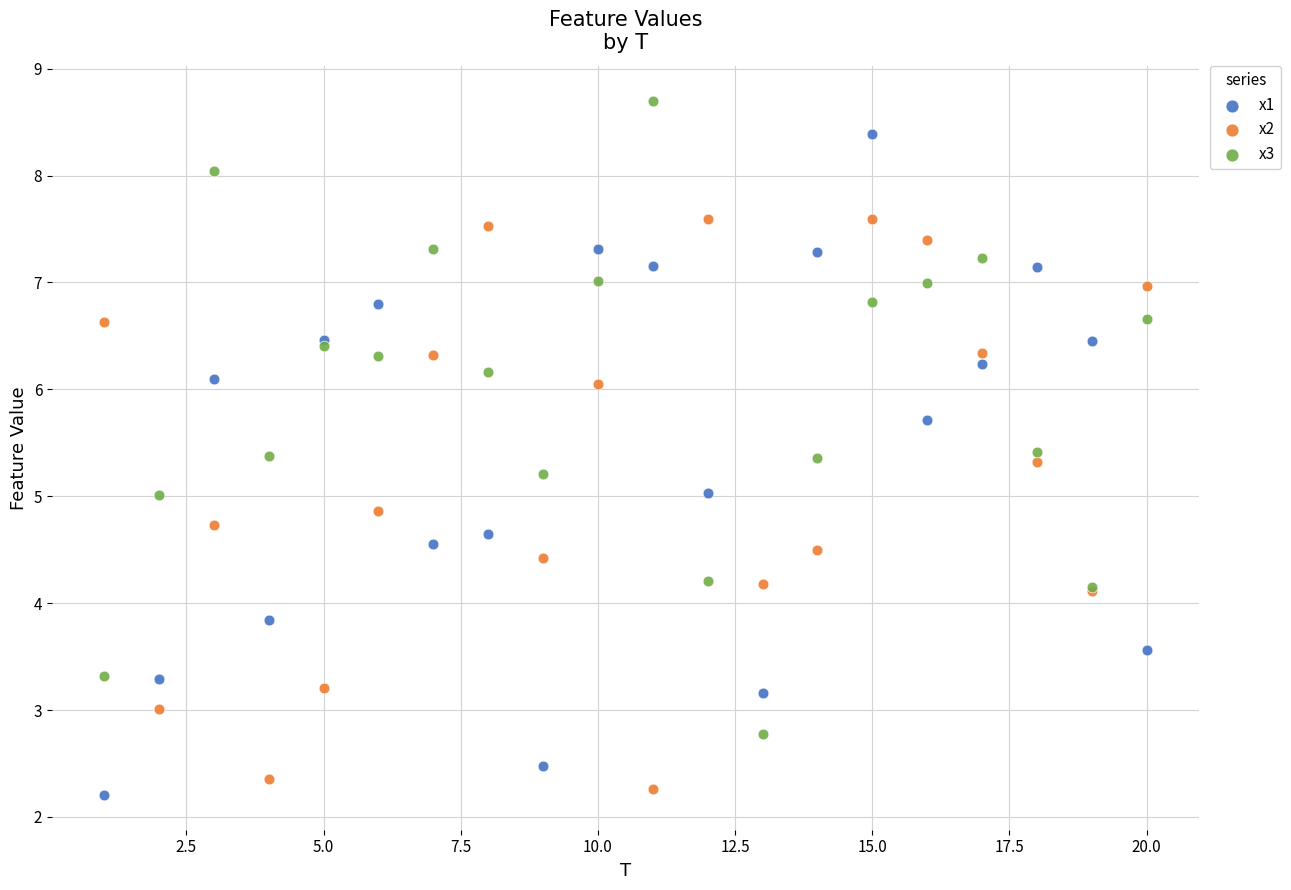

Which series contains the highest Y value?

x3